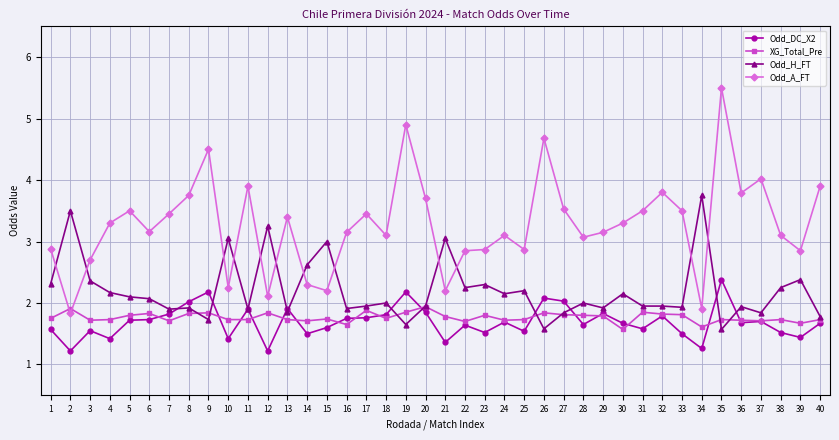

What is the value of the Odd_H_FT point at the 9th from the left?

1.7